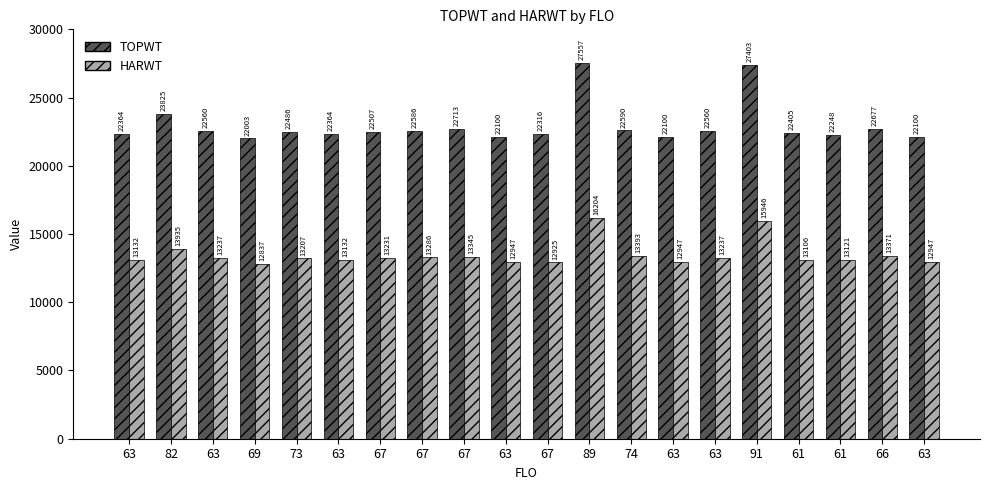

Read the TOPWT value at 63.

22100